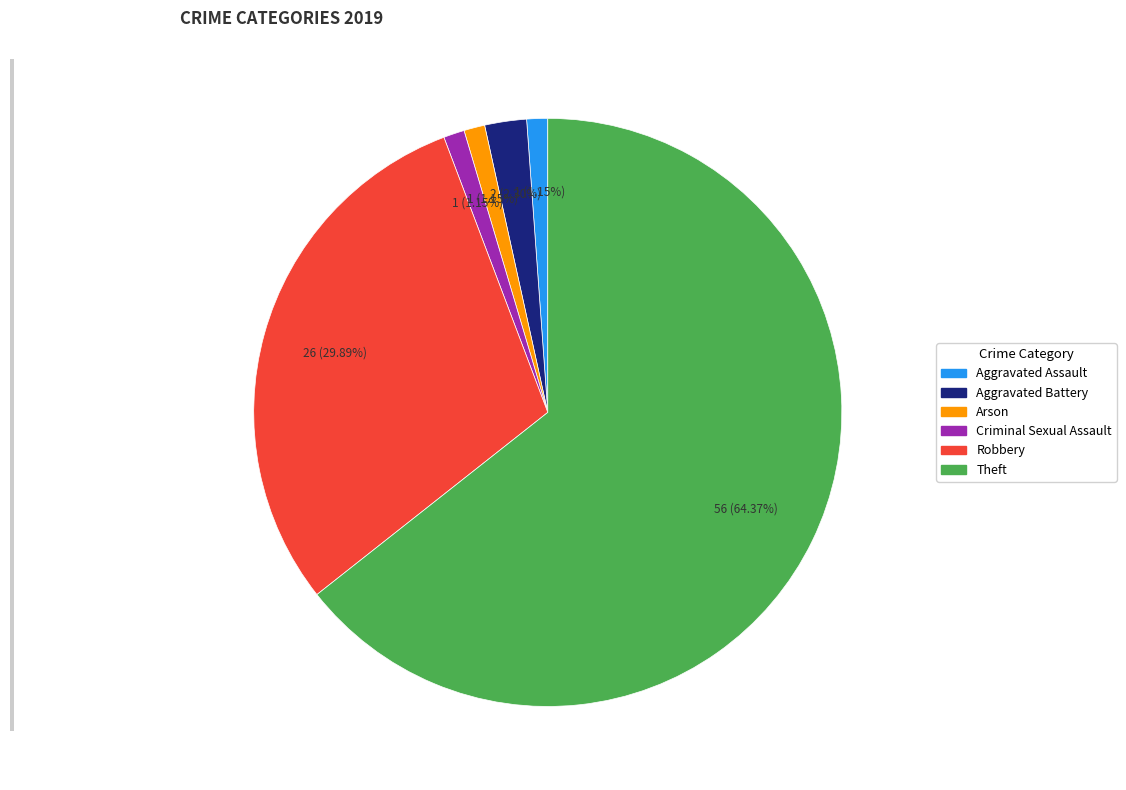

True or false: Aggravated Assault accounts for 1% of the total.

True